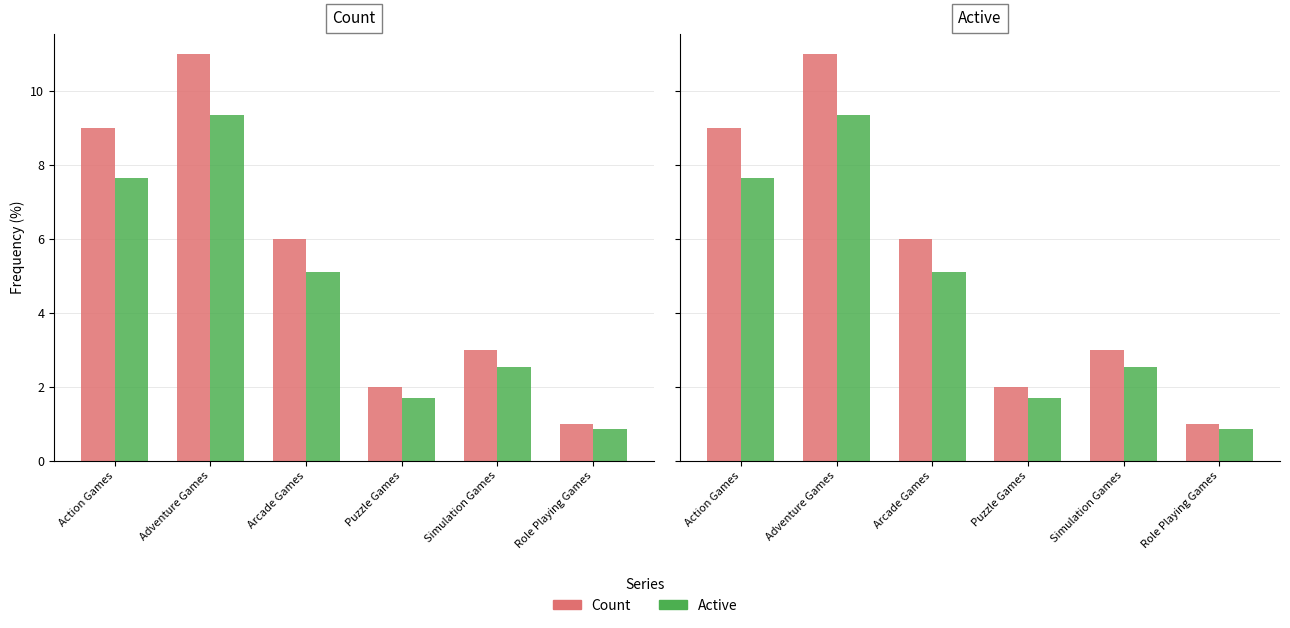

How many bars are there in each group?

2